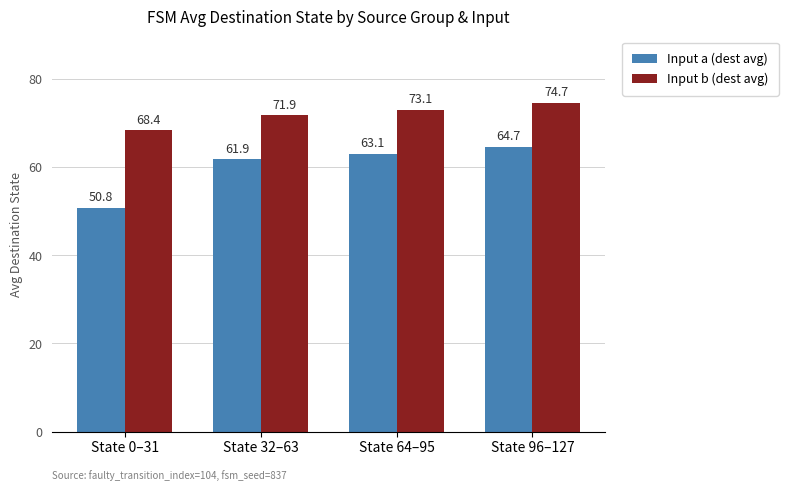

What is the difference between the highest and lowest values at State 64–95?

10.0